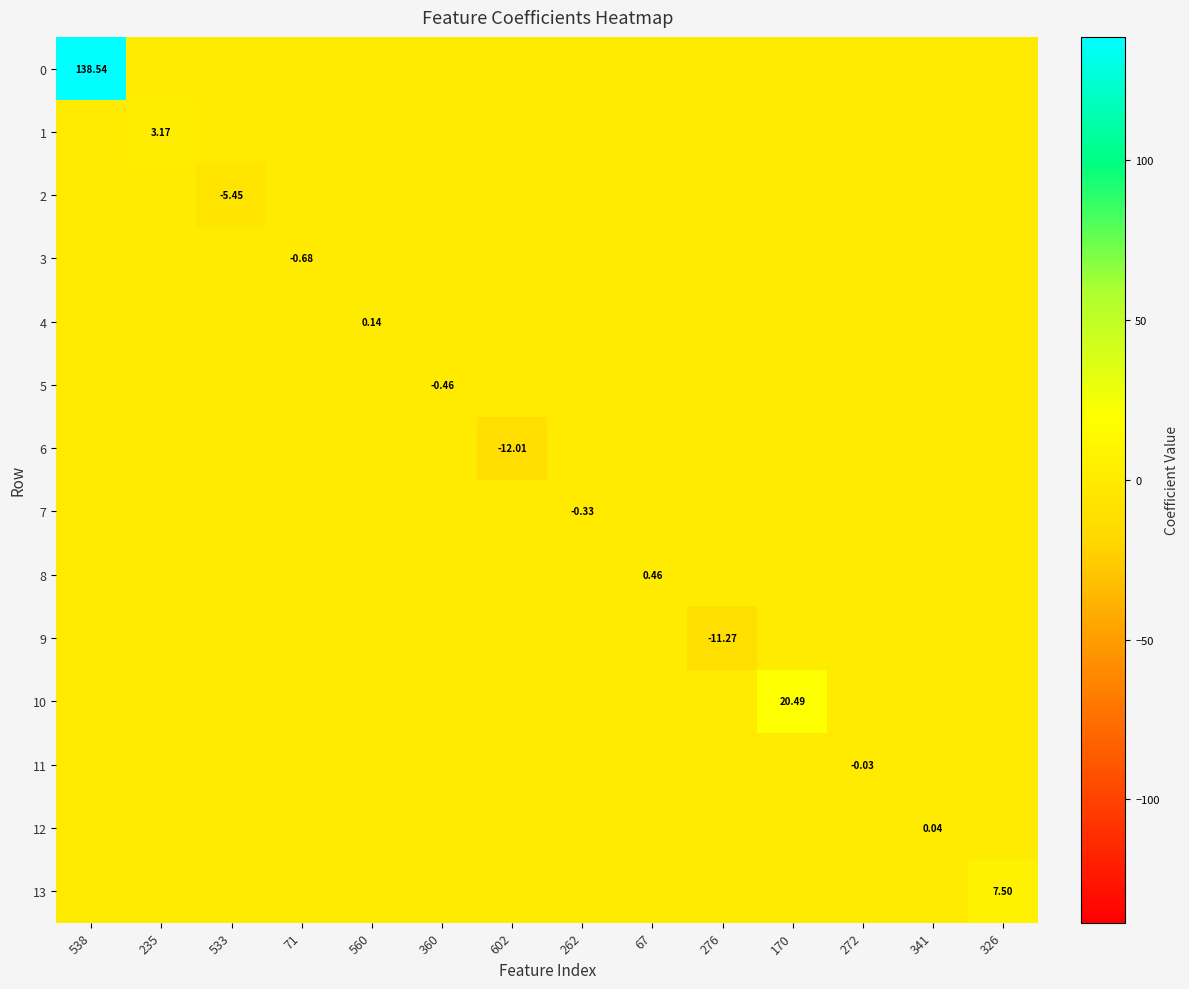

Which has a higher value, 67 or 71?

67